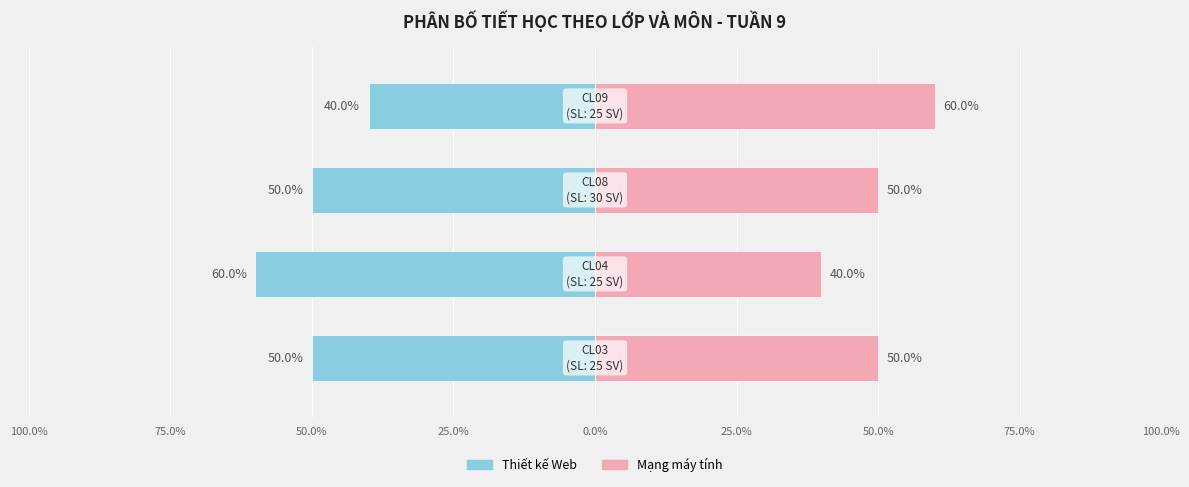

Count the Mạng máy tính values in the range 50 to 60.

3